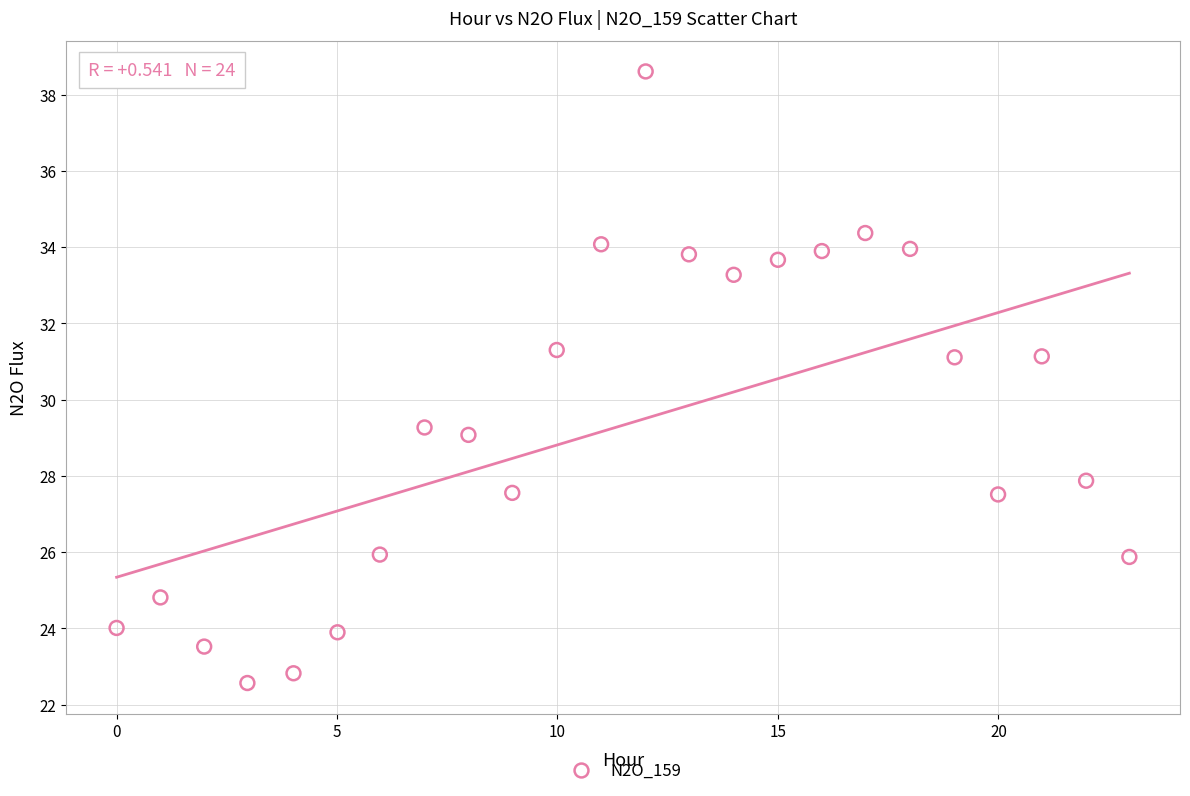

What Y value in the scatter plot is closest to 30?

29.3